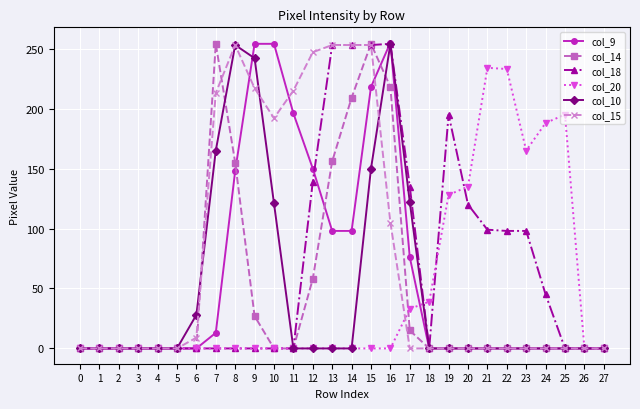

Which series changed the most between 23 and 27?

col_20